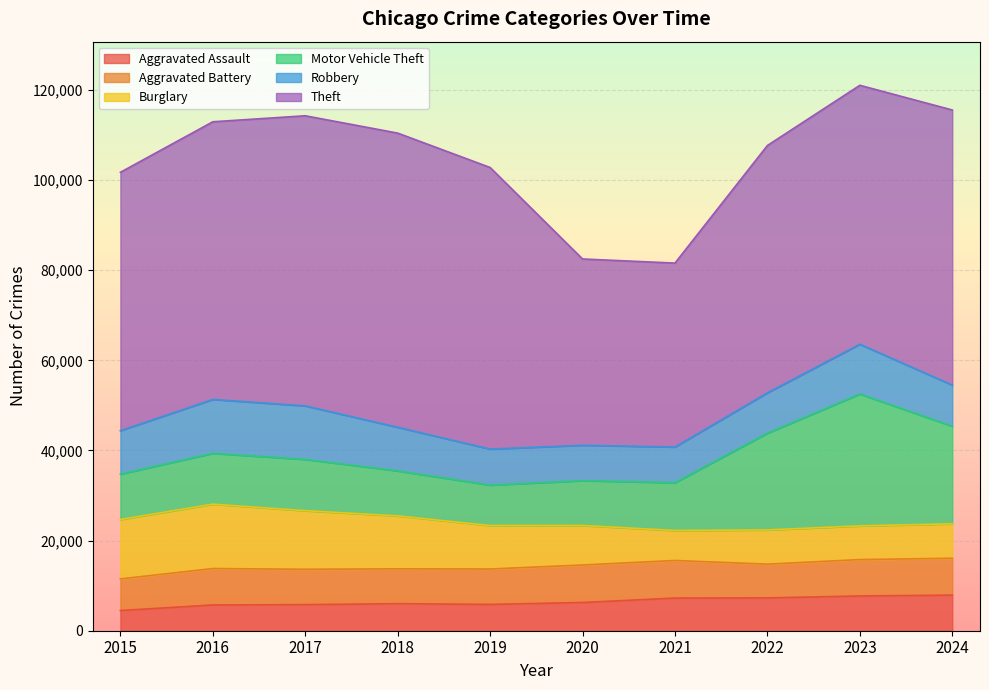

Reading left to right, transcribe all the data shown in this chart.

Aggravated Assault: 4480	5713	5793	6002	5841	6265	7242	7280	7711	7900
Aggravated Battery: 7019	8085	7845	7735	7858	8321	8346	7493	8078	8183
Burglary: 13184	14289	13001	11747	9638	8758	6661	7594	7480	7637
Motor Vehicle Theft: 10068	11285	11380	9985	8978	9959	10605	21466	29253	21666
Robbery: 9638	11960	11880	9681	7995	7855	7920	8964	11052	9123
Theft: 57352	61623	64386	65290	62497	41345	40819	54892	57474	61060